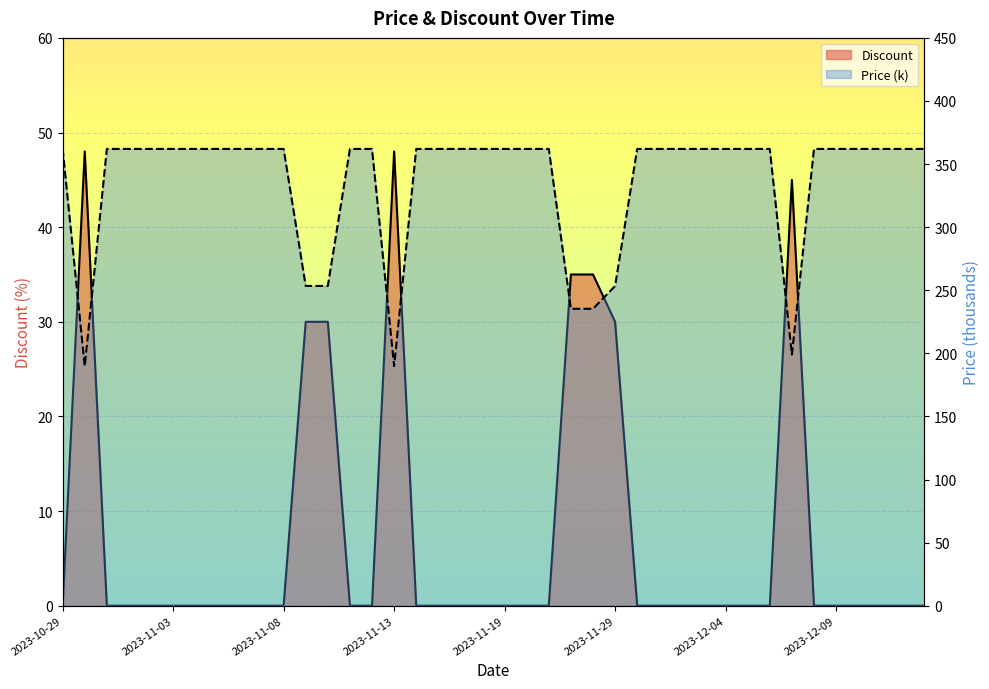

Which series changed the most between 19 and 26?

Discount line